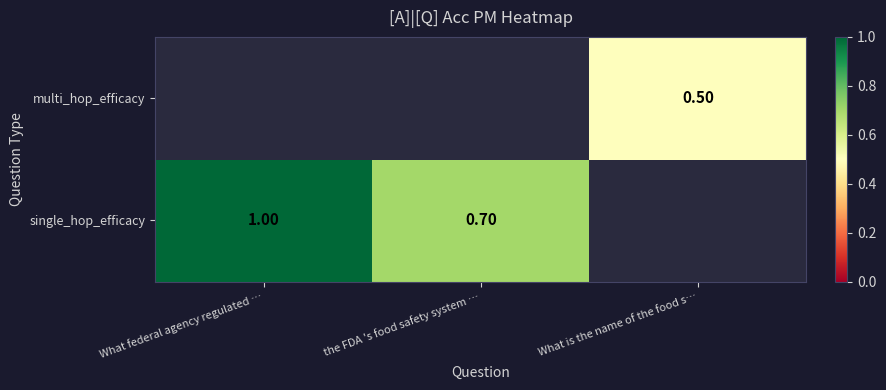

At how many categories does at least one series exceed 0?

3